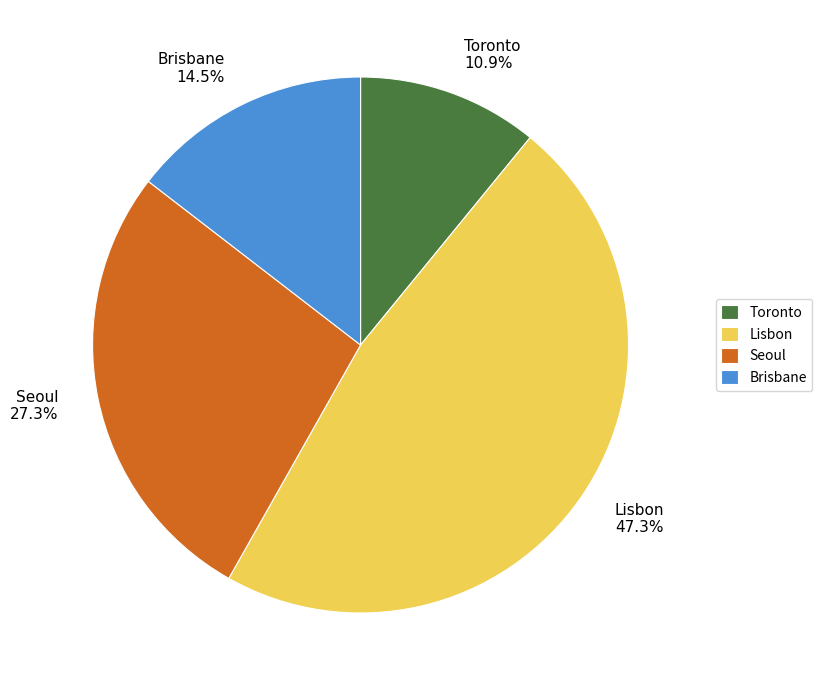

Between Seoul and Lisbon, which is larger?

Lisbon